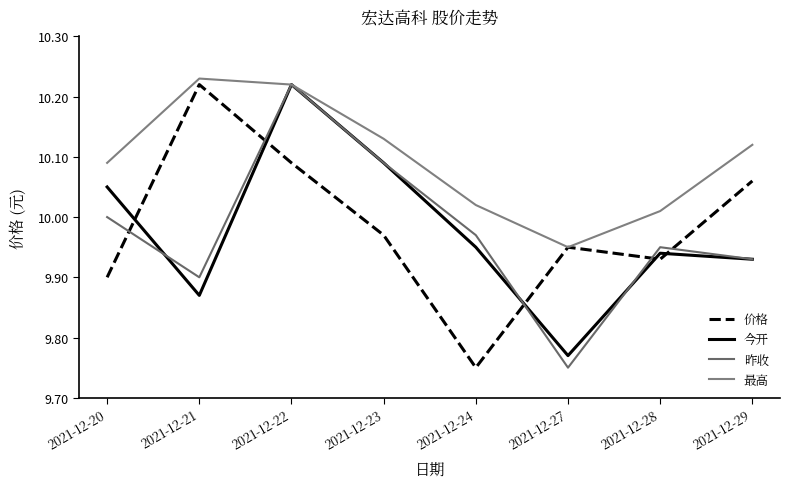

Between which two adjacent categories do 今开 and 昨收 first intersect?

2021-12-20 and 2021-12-21